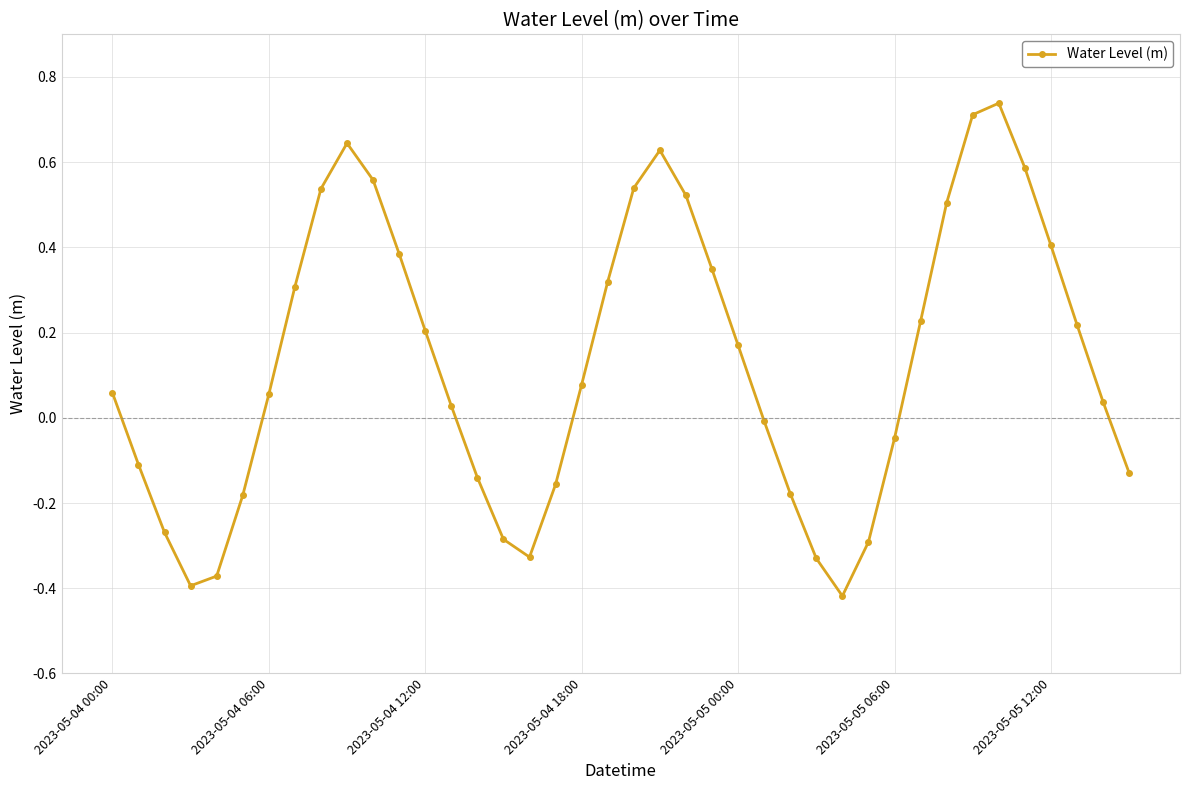

How many points are higher than both their immediate neighbors (excluding endpoints)?

3